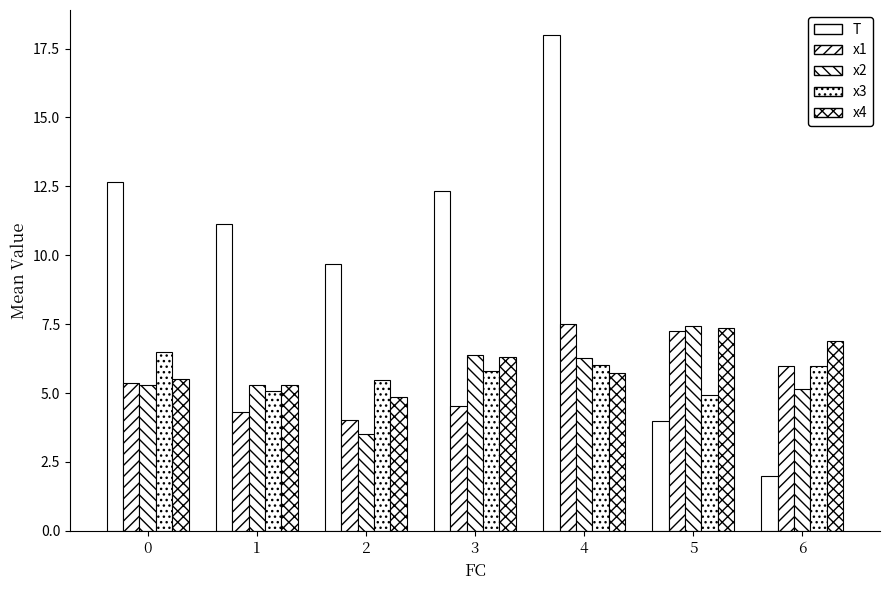

How many groups of bars are there?

7